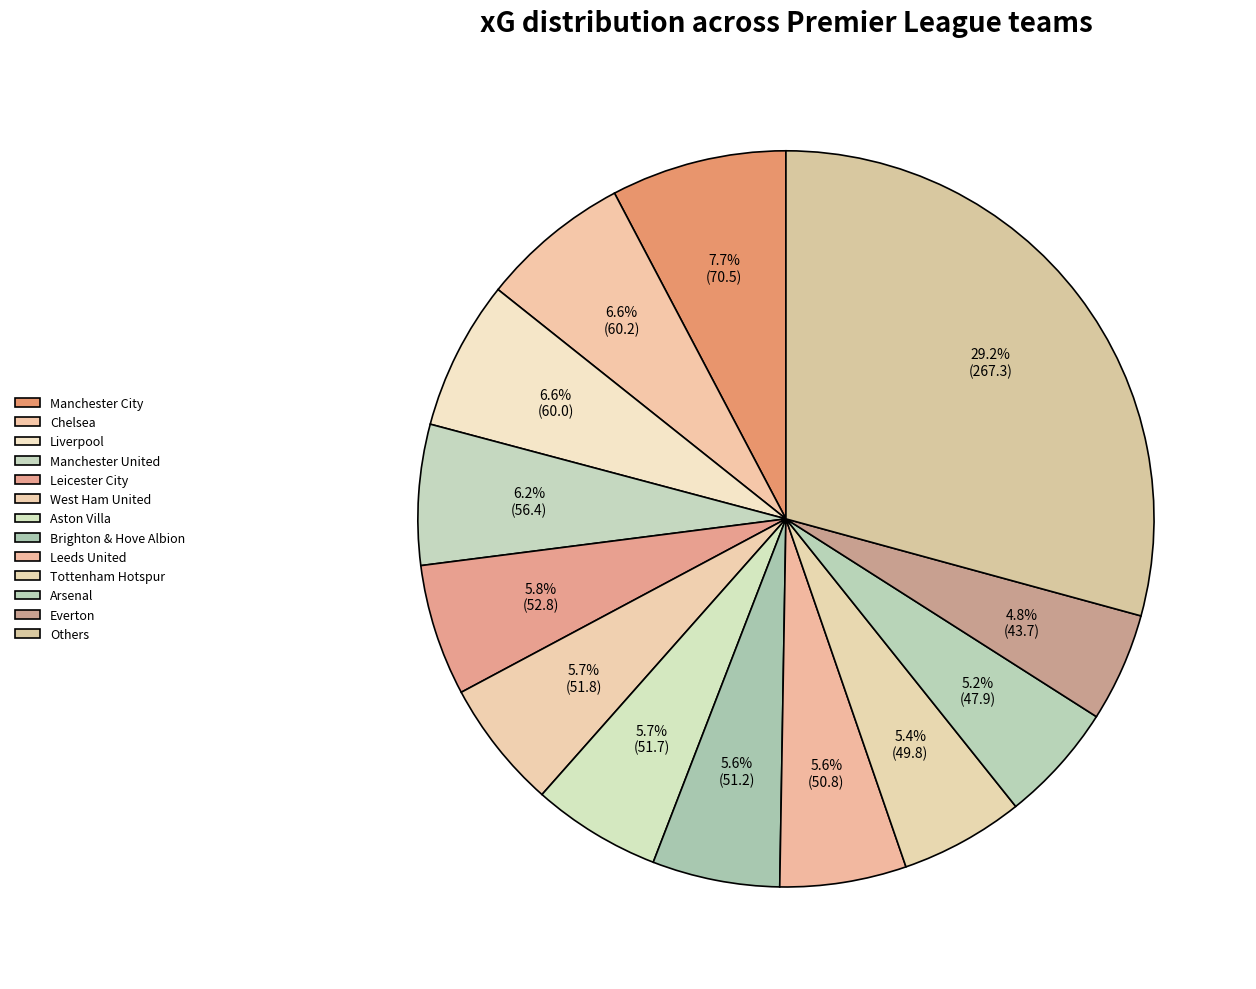

How many segments does this pie chart have?

13